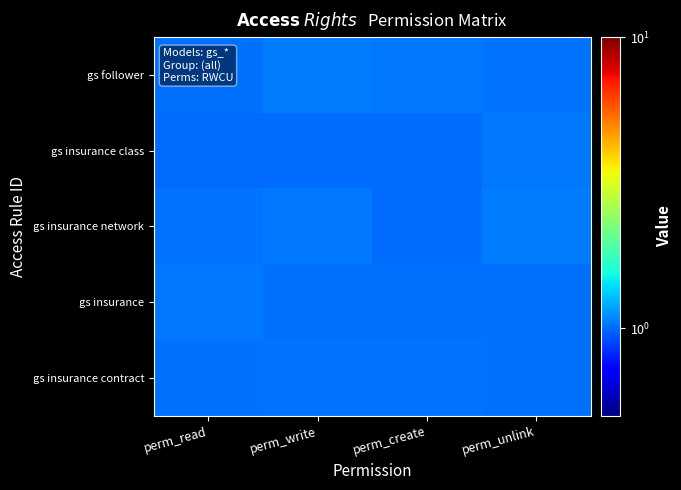

Reading right to left, extract all data points from this chart.

gs follower: perm_unlink=1.0	perm_create=1.0	perm_write=1.0	perm_read=1.0
gs insurance class: perm_unlink=1.0	perm_create=1.0	perm_write=1.0	perm_read=1.0
gs insurance network: perm_unlink=1.0	perm_create=1.0	perm_write=1.0	perm_read=1.0
gs insurance: perm_unlink=1.0	perm_create=1.0	perm_write=1.0	perm_read=1.0
gs insurance contract: perm_unlink=1.0	perm_create=1.0	perm_write=1.0	perm_read=1.0